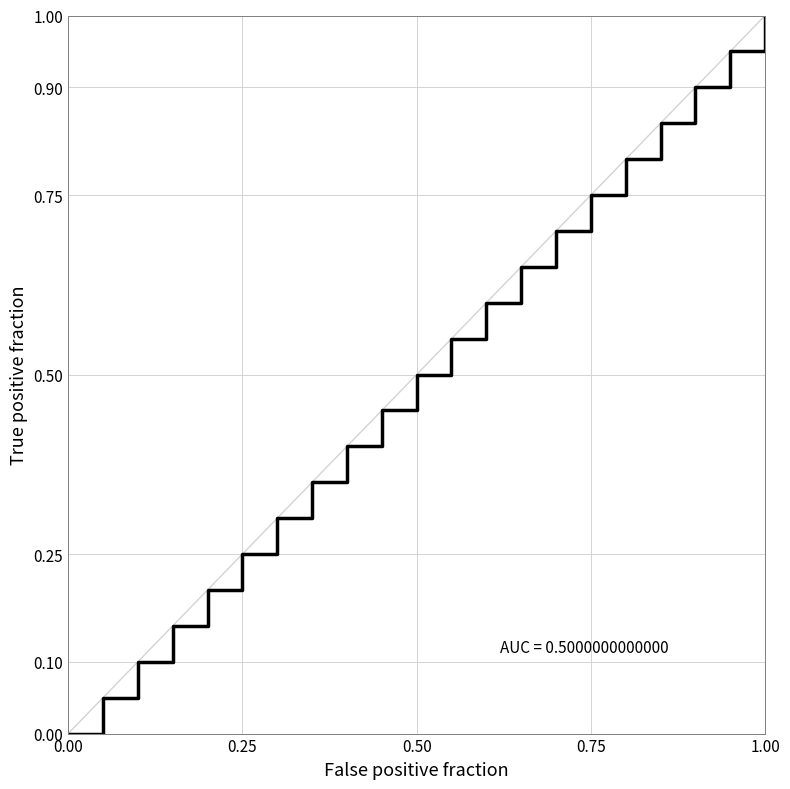

What is the difference between the maximum and minimum values?

1.0